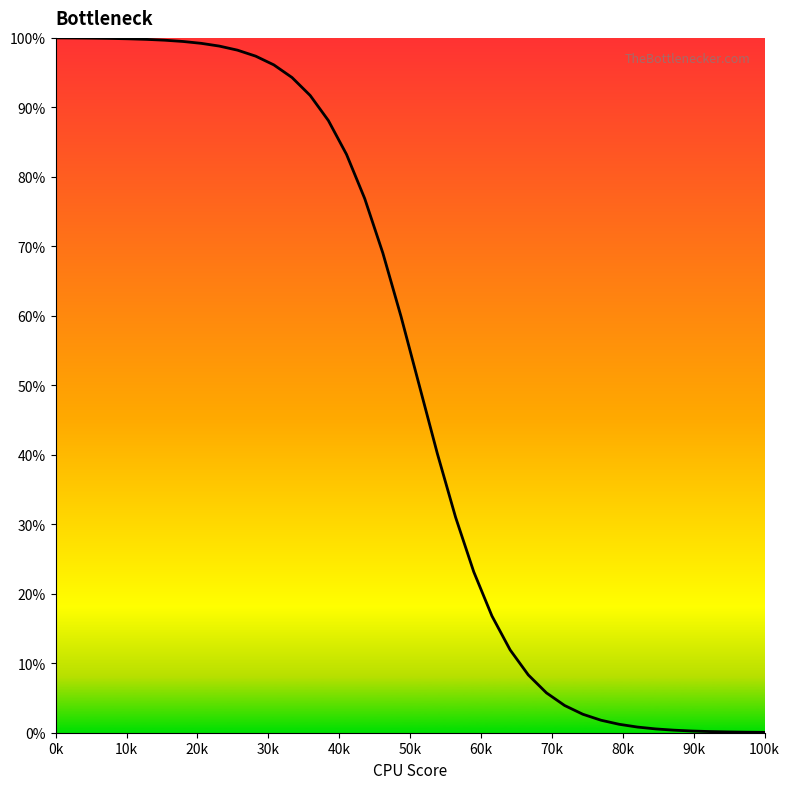

How many lines are shown in the chart?

1